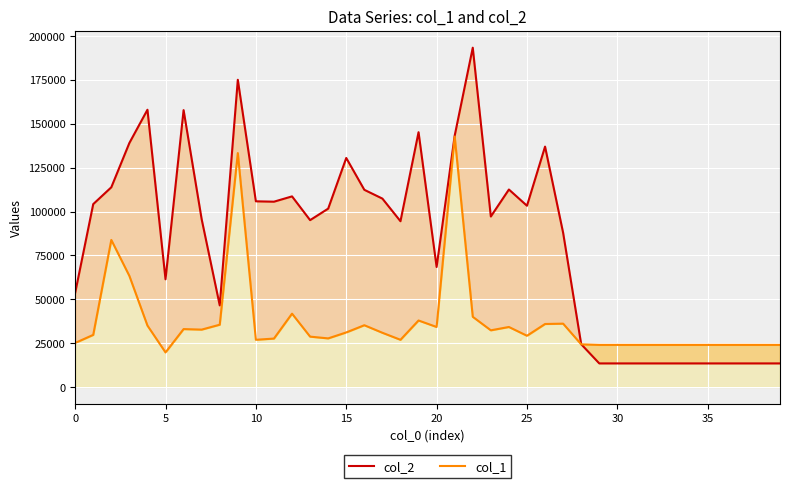

True or false: col_1 and col_2 cross at least once.

True